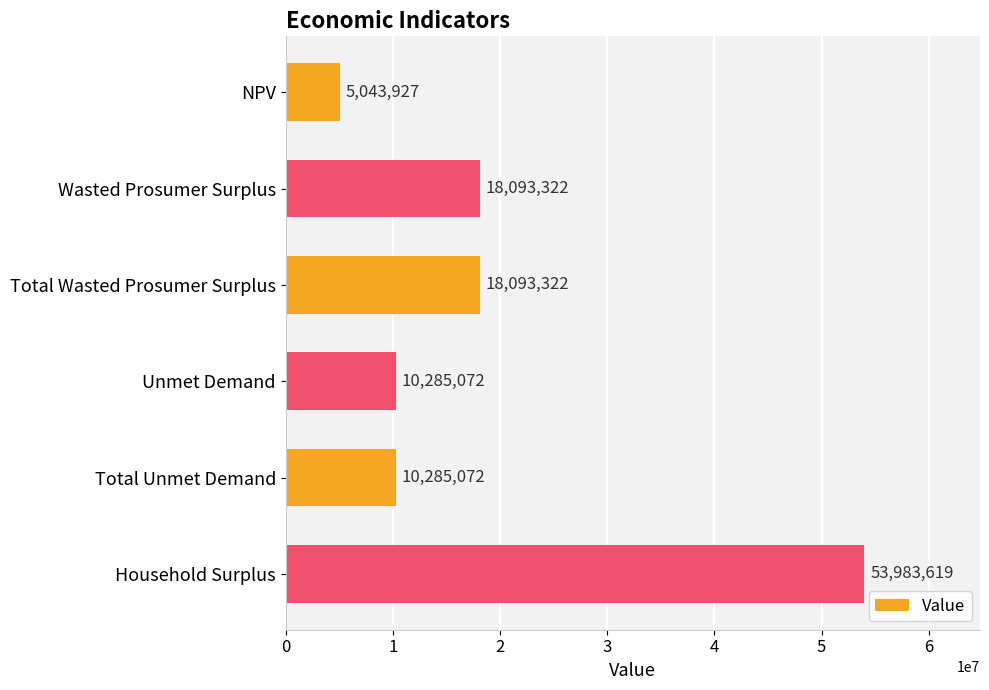

What is the value of the 4th bar from the top?

10285071.6